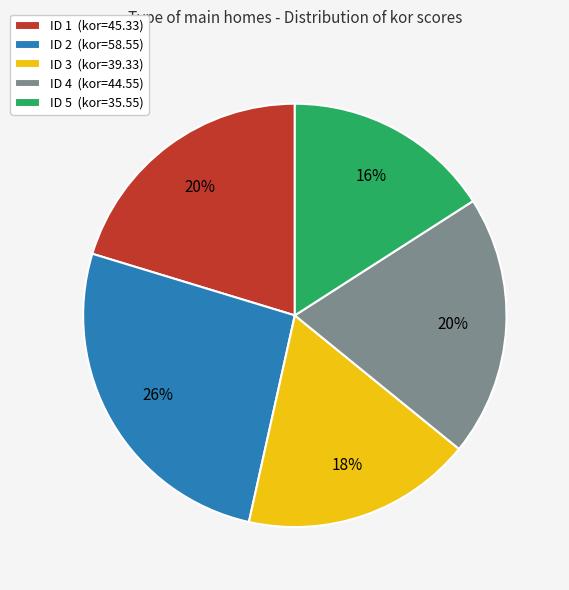

To the nearest percent, what is the difference between the largest and smallest slice percentages?

10%